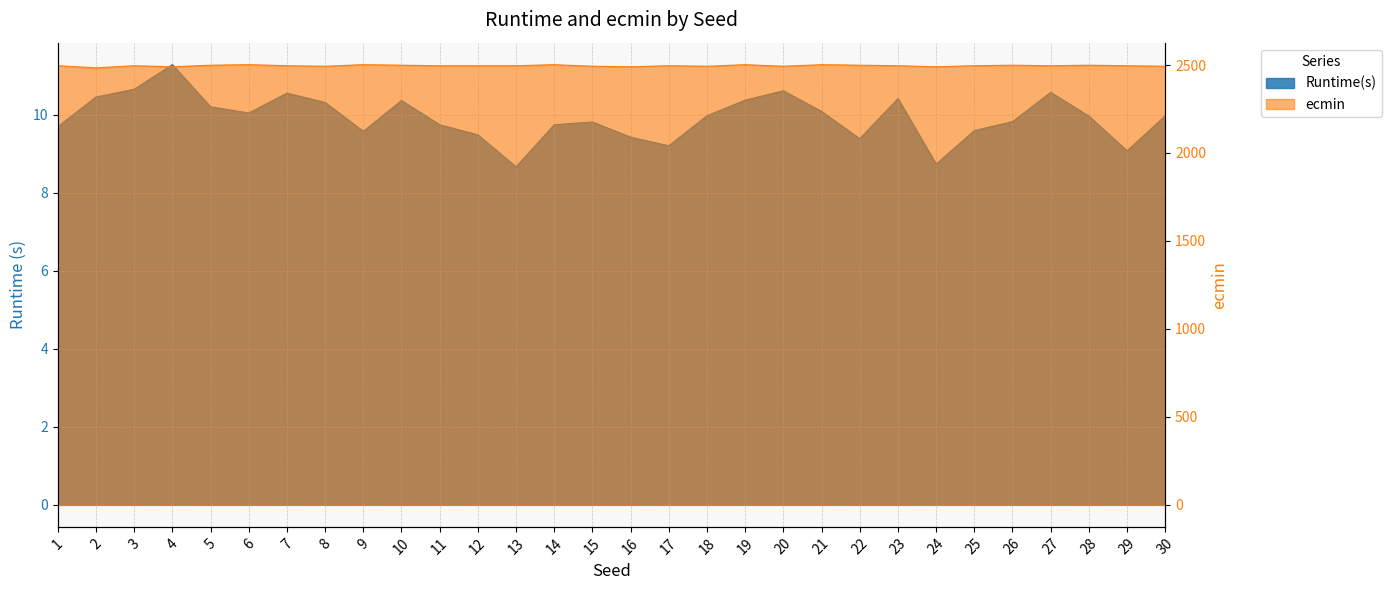

What is the maximum value shown in the chart?

2502.0